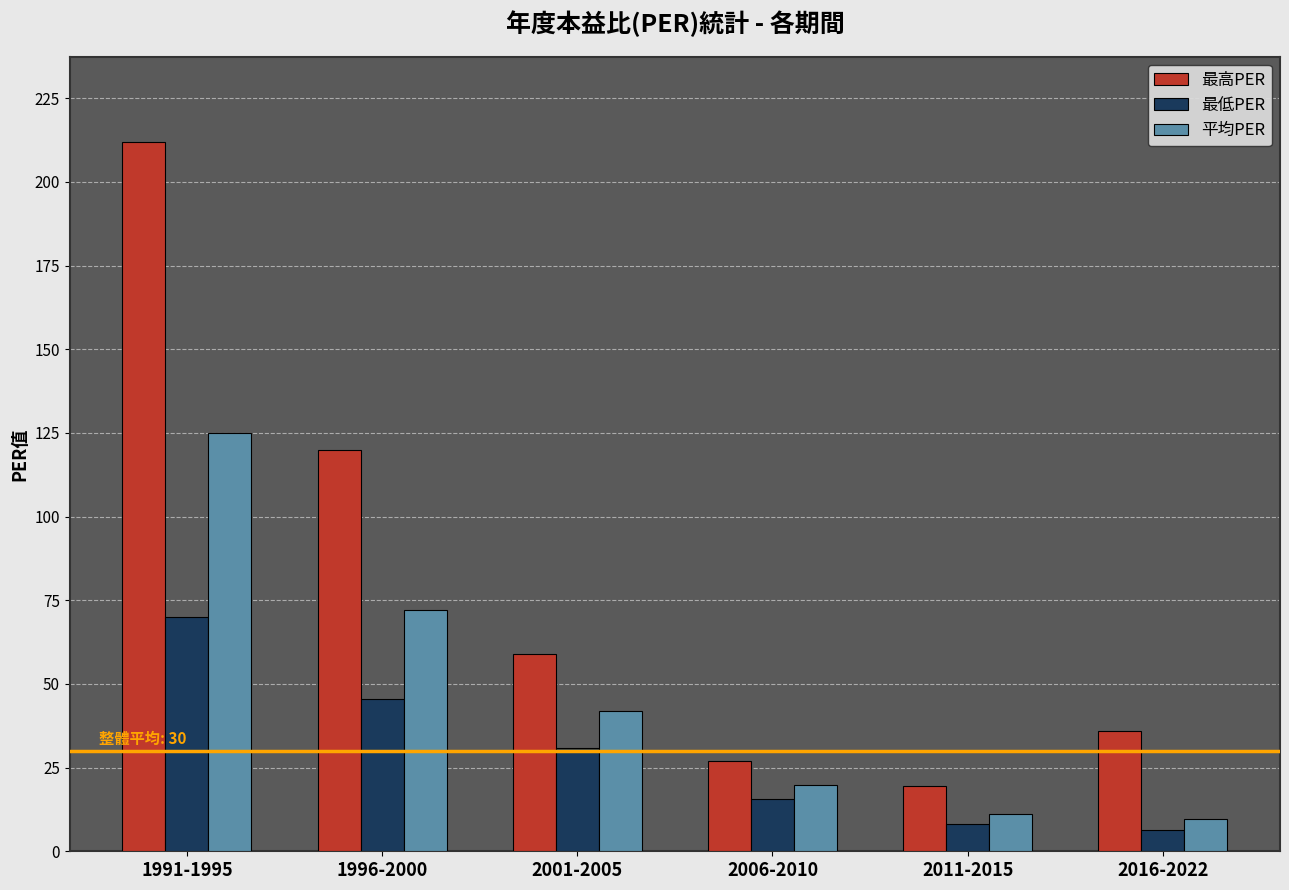

What is the total value across all series at 2001-2005?

132.0